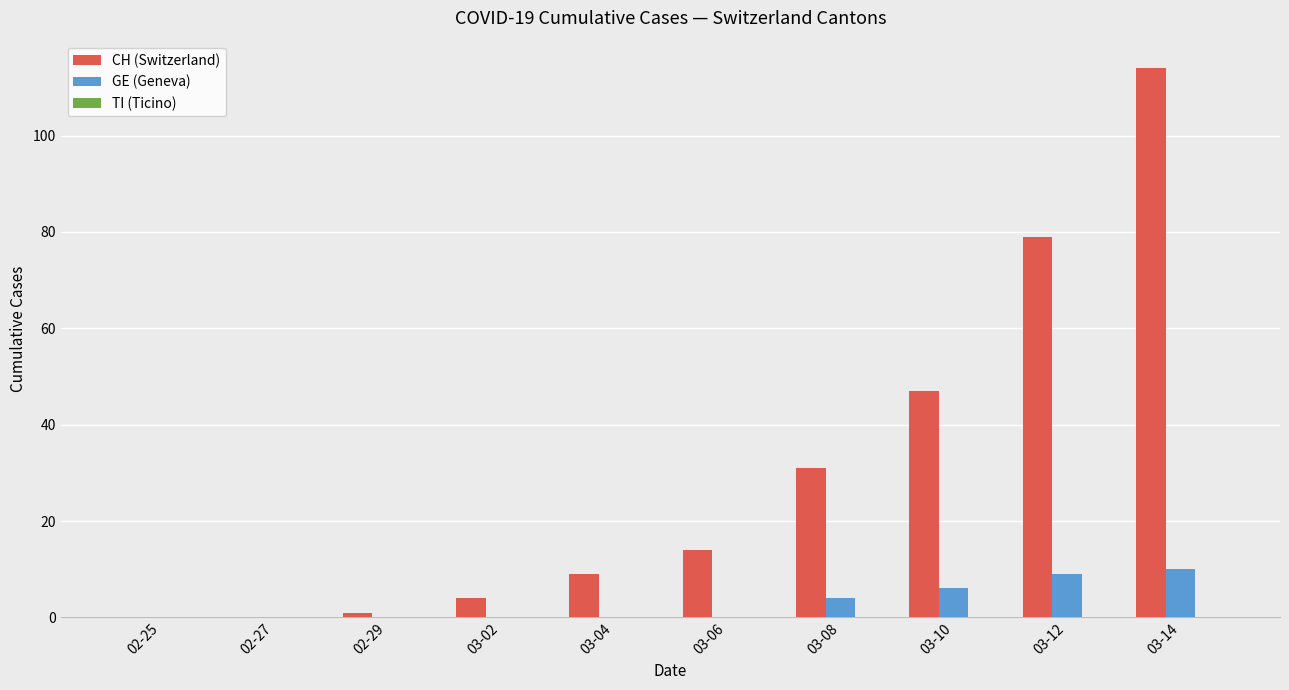

At which category is the sum across all series the highest?

03-14